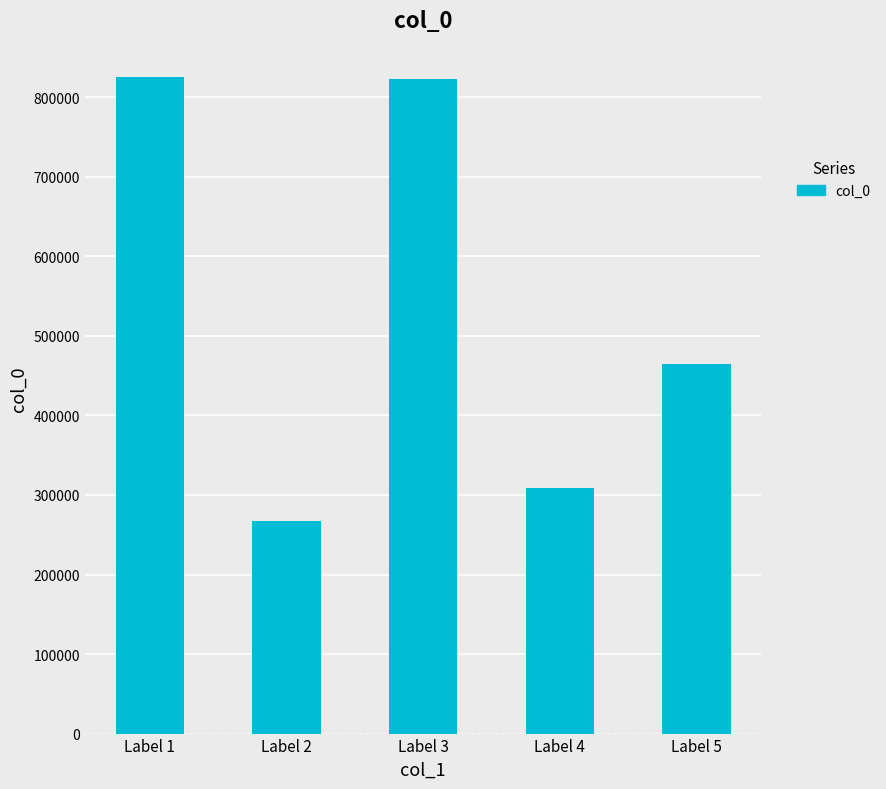

Approximately how many times larger is the value at Label 4 compared to Label 3?

0.4